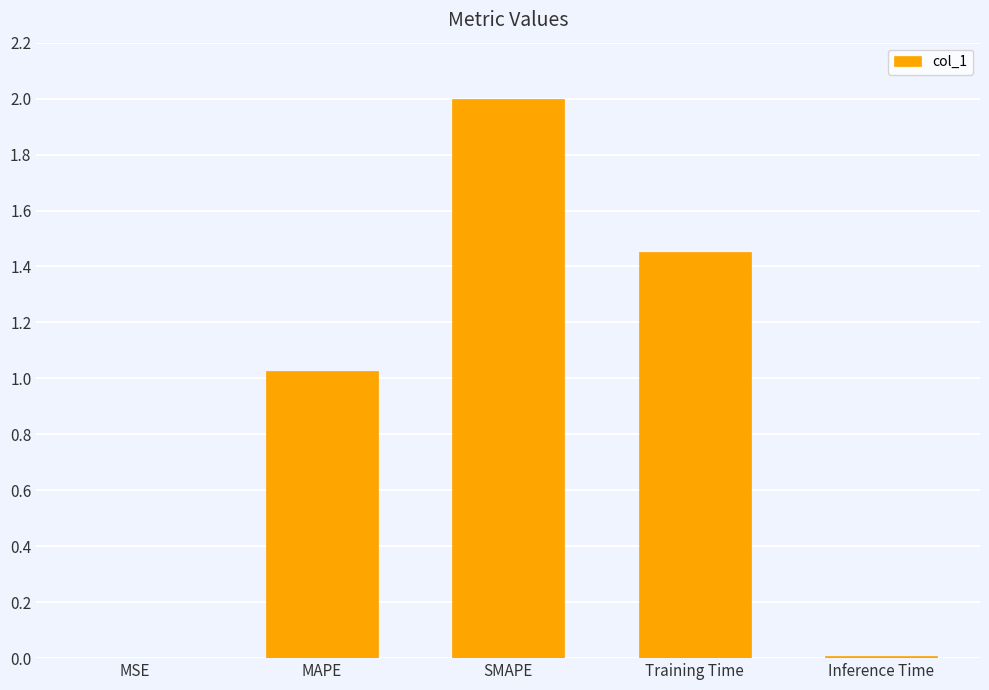

What is the change in value from MAPE to Inference Time?

-1.0